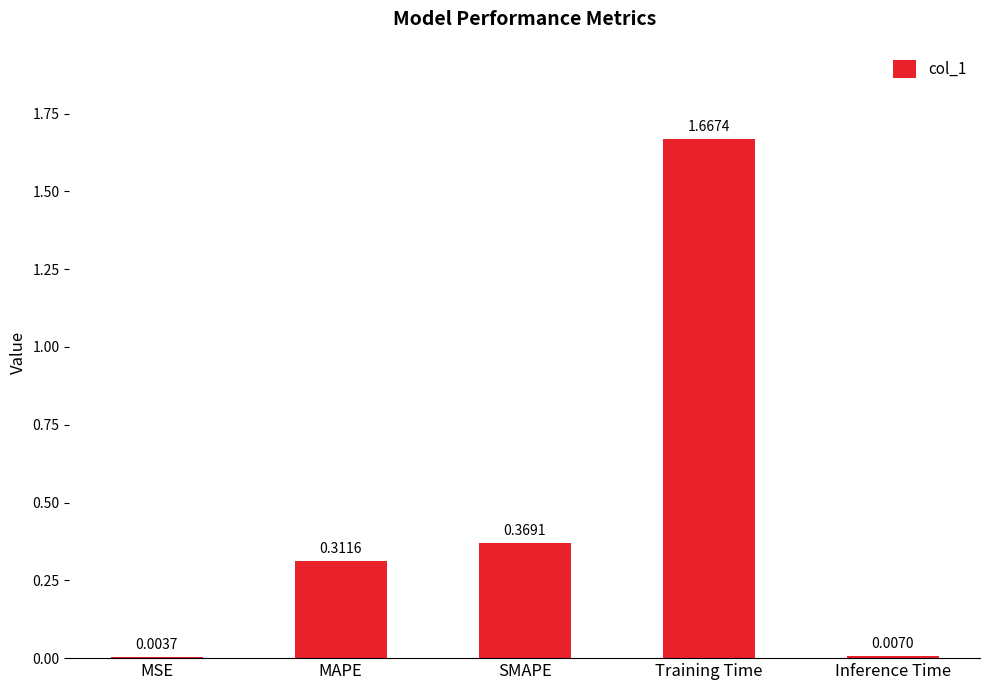

Where is the data nearest to the value 0?

MSE